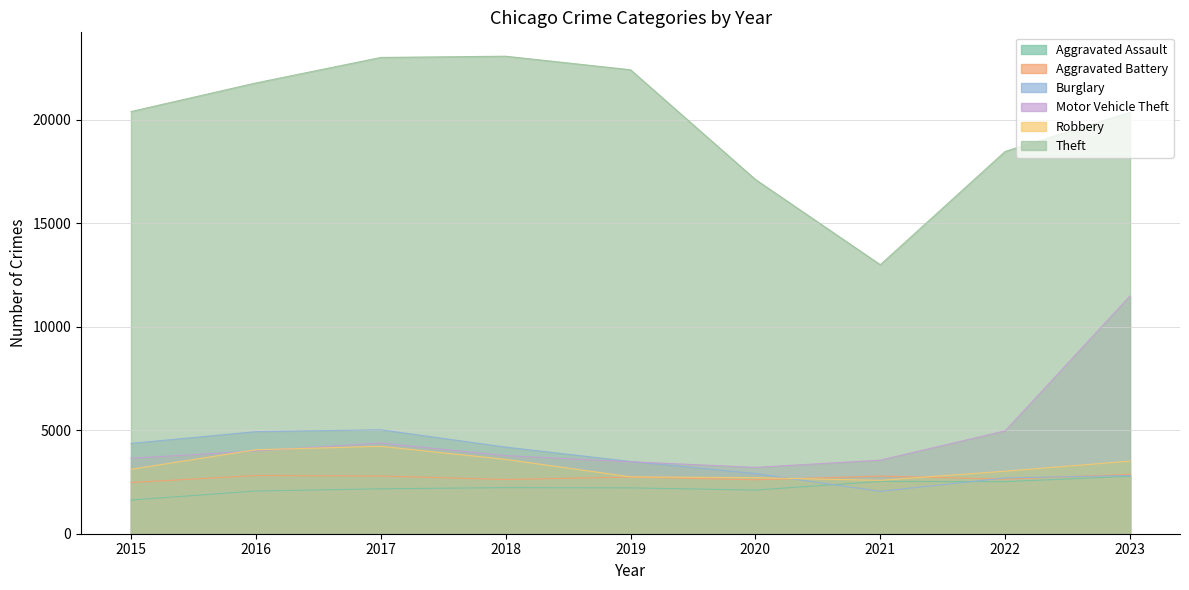

What is the difference between the second highest and second lowest values in the Burglary series?

2236